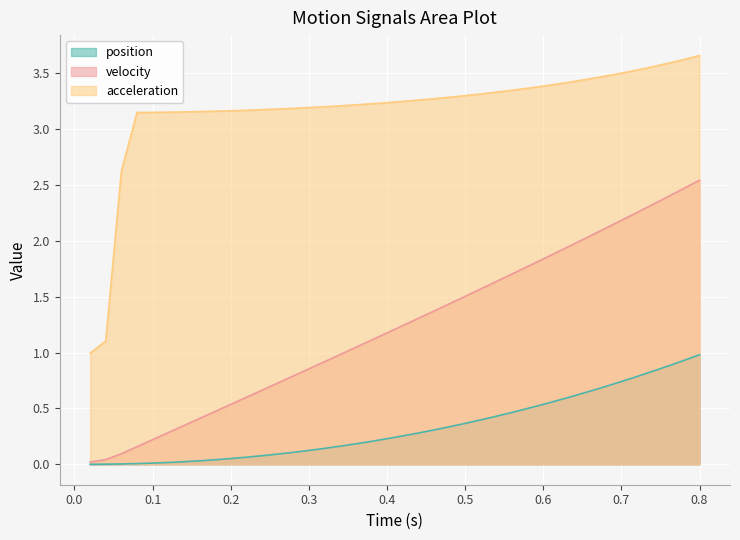

How many lines are shown in the chart?

3